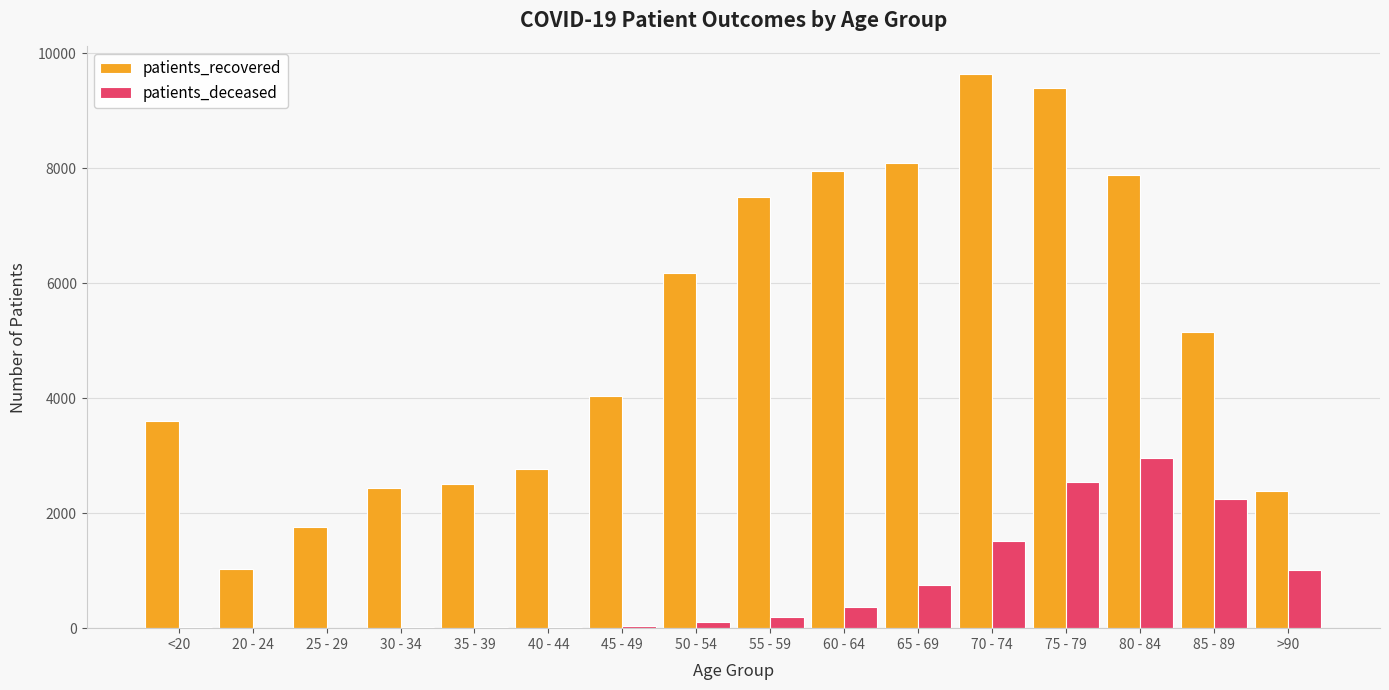

Is it true that patients_recovered equals 5156 at 85 - 89?

True